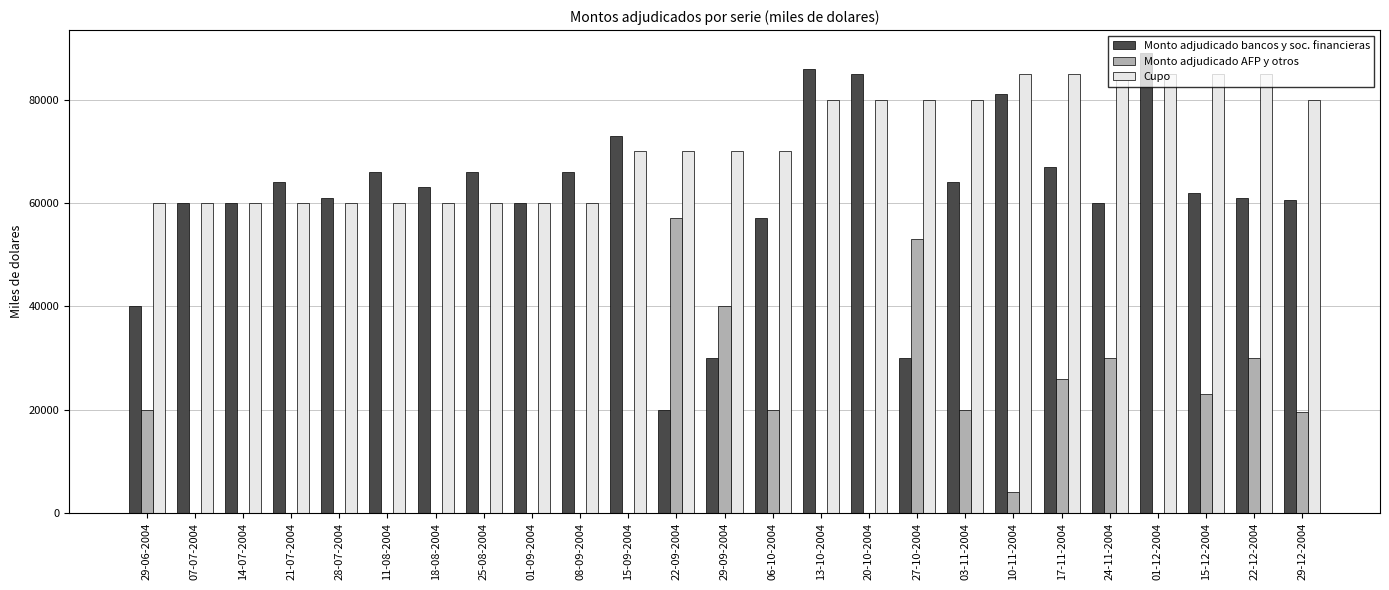

Reading right to left, list all the values displayed in this chart.

Monto adjudicado bancos y soc. financieras: 60500	61000	62000	89000	60000	67000	81000	64000	30000	85000	86000	57000	30000	20000	73000	66000	60000	66000	63000	66000	61000	64000	60000	60000	40000
Monto adjudicado AFP y otros: 19500	30000	23000	0	30000	26000	4000	20000	53000	0	0	20000	40000	57000	0	0	0	0	0	0	0	0	0	0	20000
Cupo: 80000	85000	85000	85000	85000	85000	85000	80000	80000	80000	80000	70000	70000	70000	70000	60000	60000	60000	60000	60000	60000	60000	60000	60000	60000